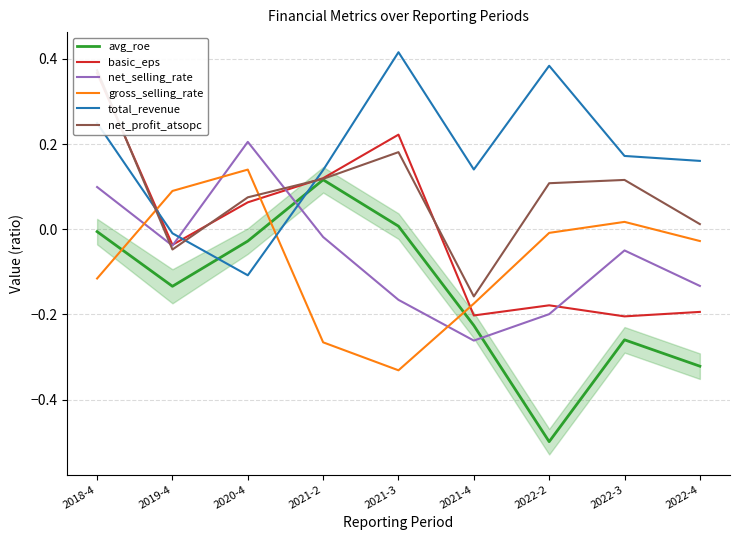

What is the sum of the avg_roe values at 2022-4 and 2020-4?

-0.3